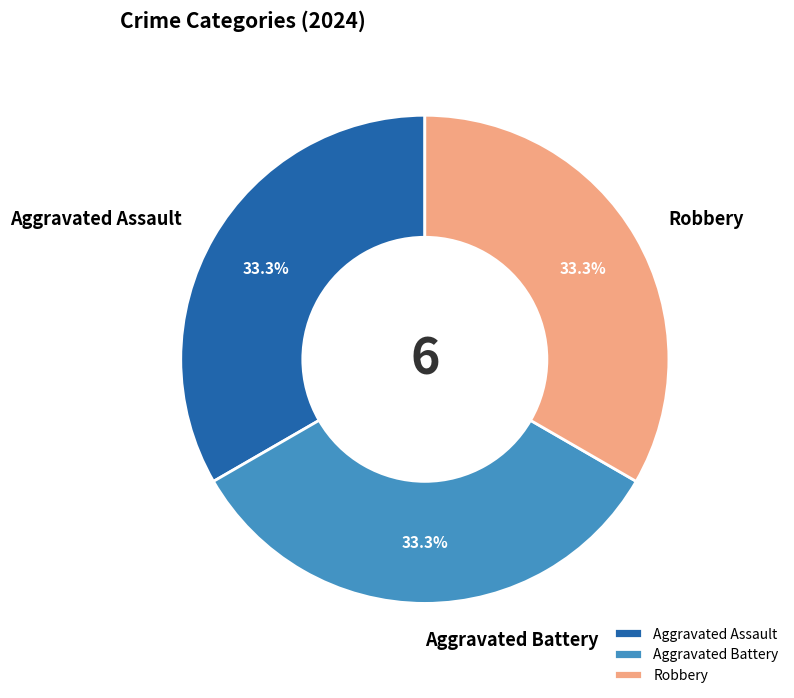

The Robbery slice represents 42% of the pie. True or false?

False